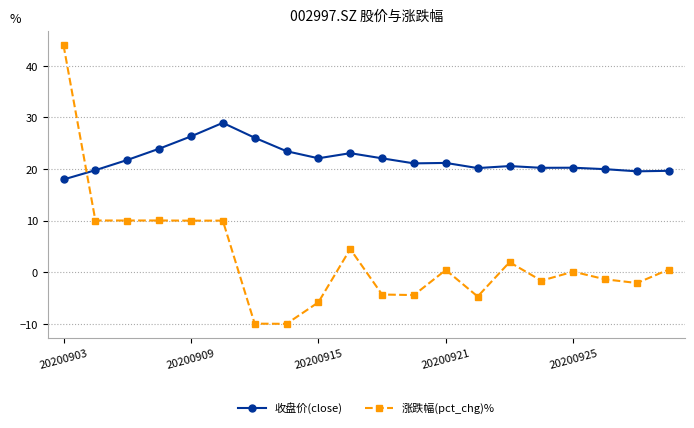

True or false: 涨跌幅(pct_chg)% and 收盘价(close) cross at least once.

True